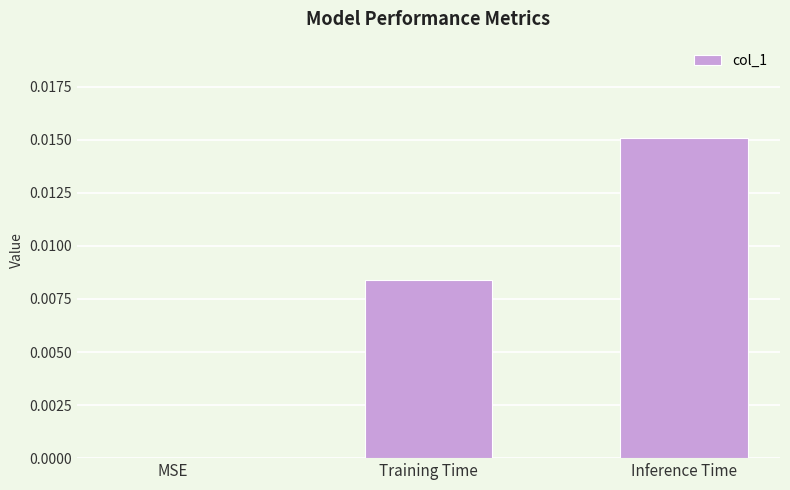

Are the bars grouped side by side (vs. stacked)?

No